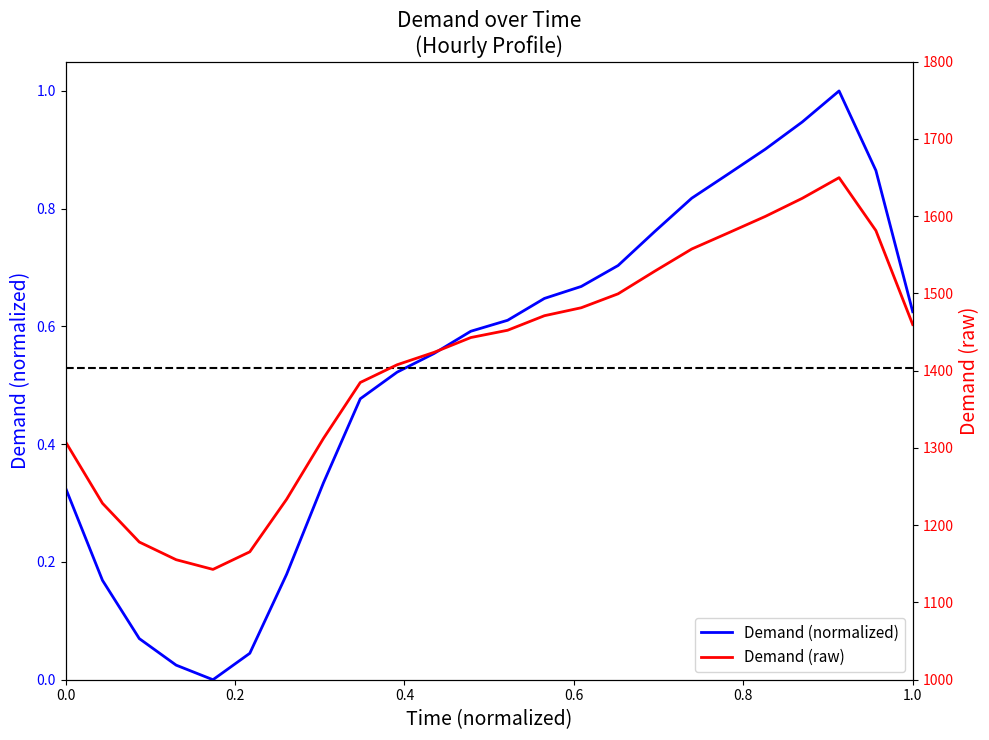

What value does the data have at 19?

0.9